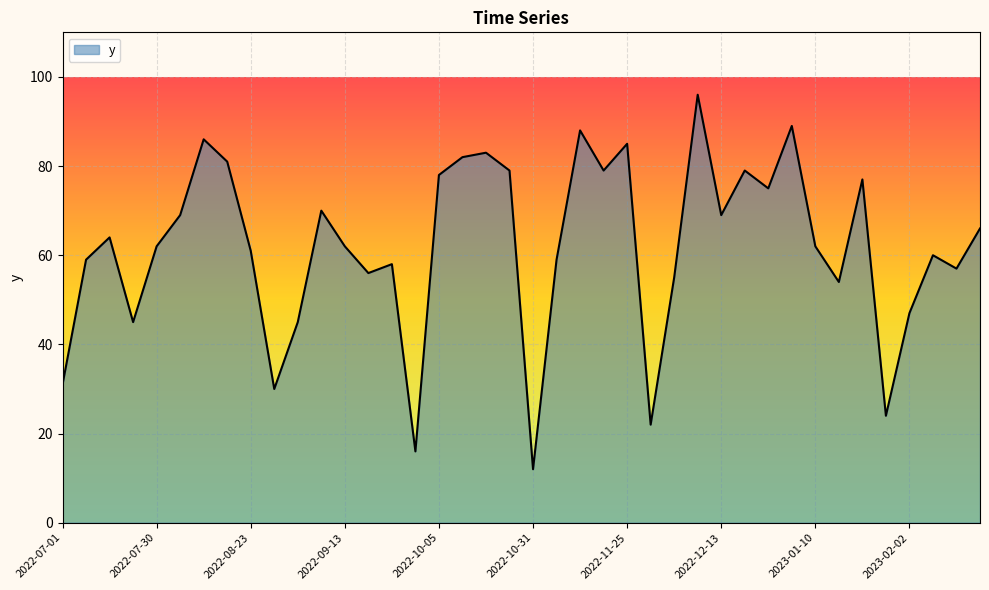

How many categories are shown in the chart?

40